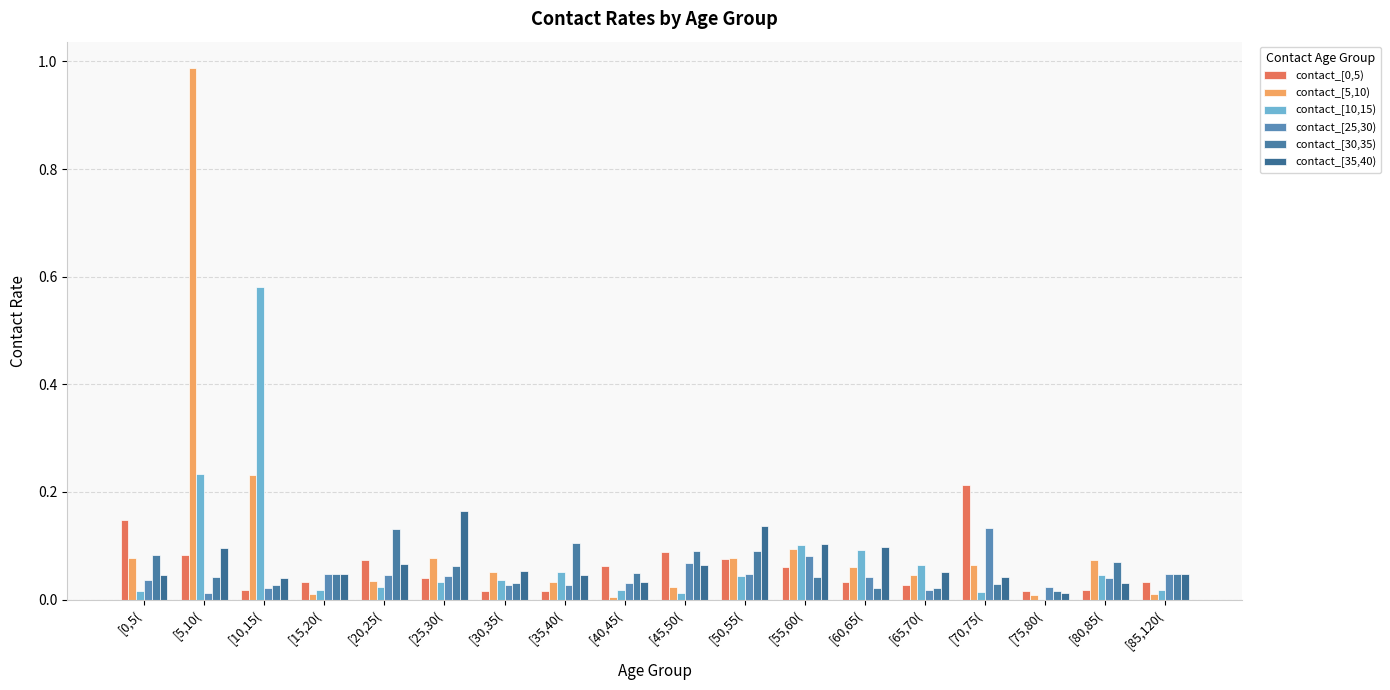

Which series has the largest total across all categories?

contact_[5,10)